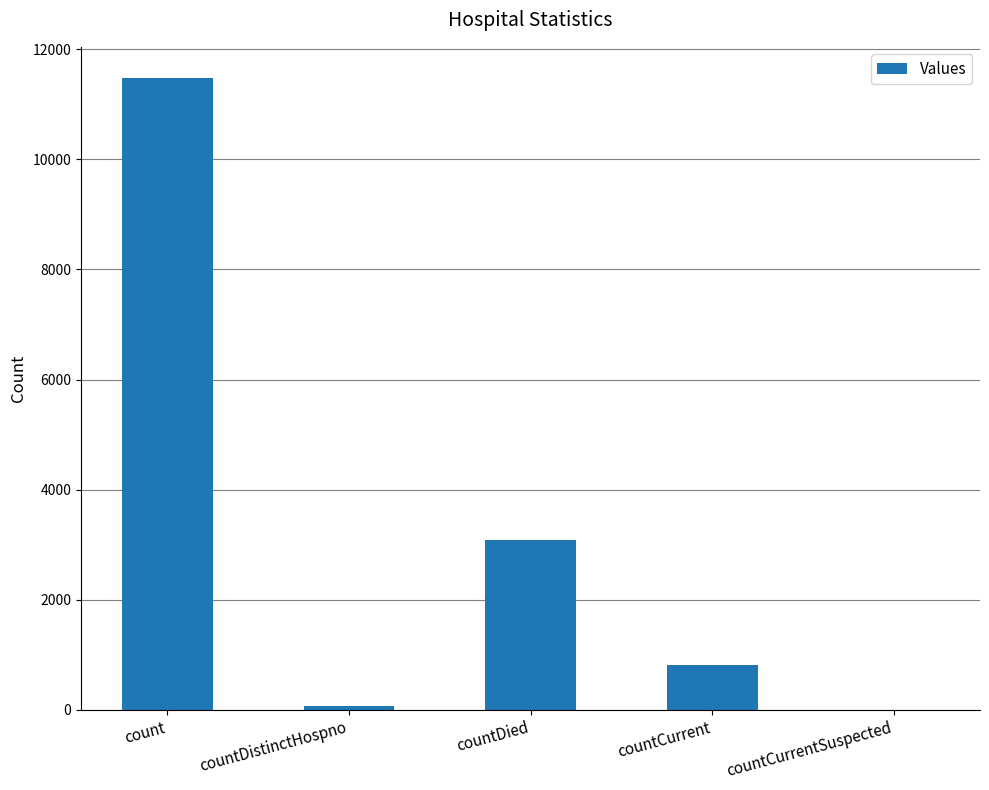

What is the sum of all values?

15450